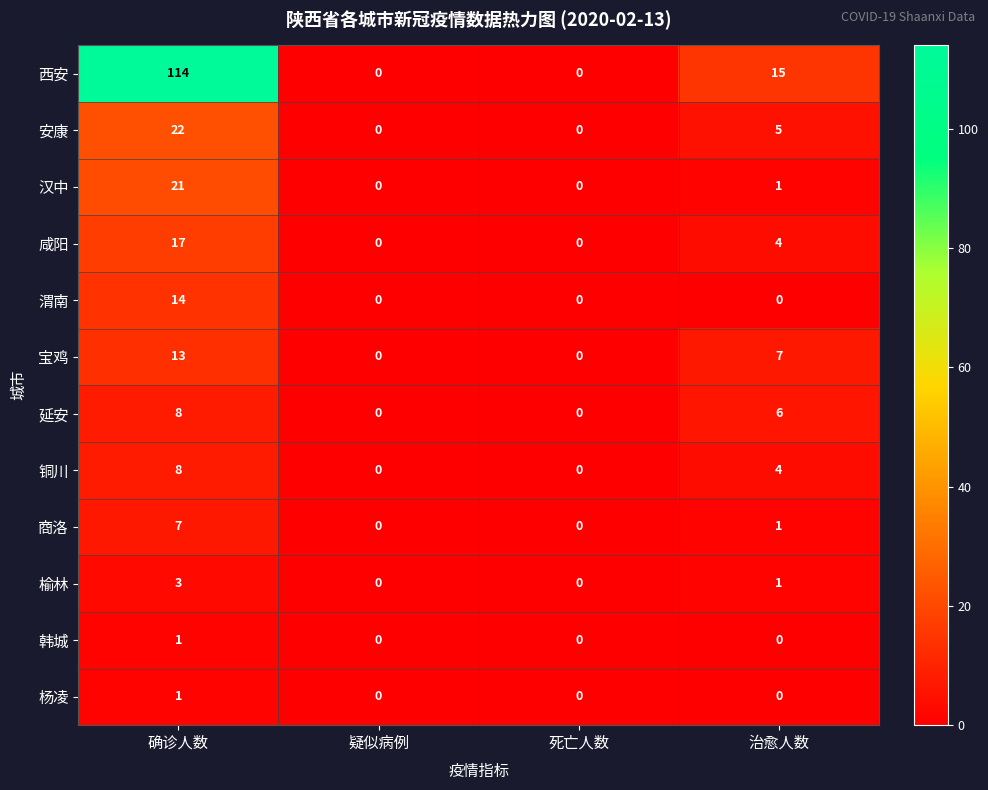

At which label is 铜川 closest to 4?

治愈人数